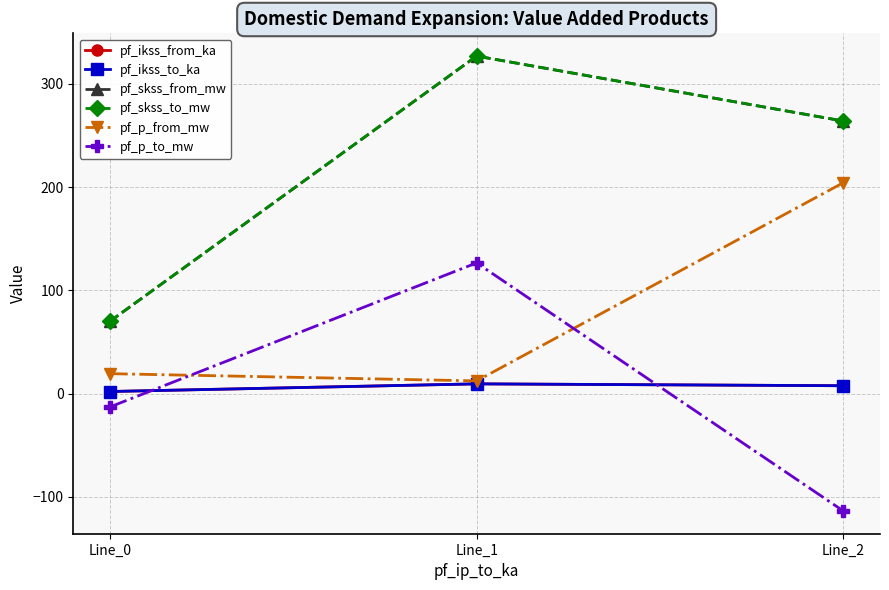

Is this an area chart (filled region under the line)?

No